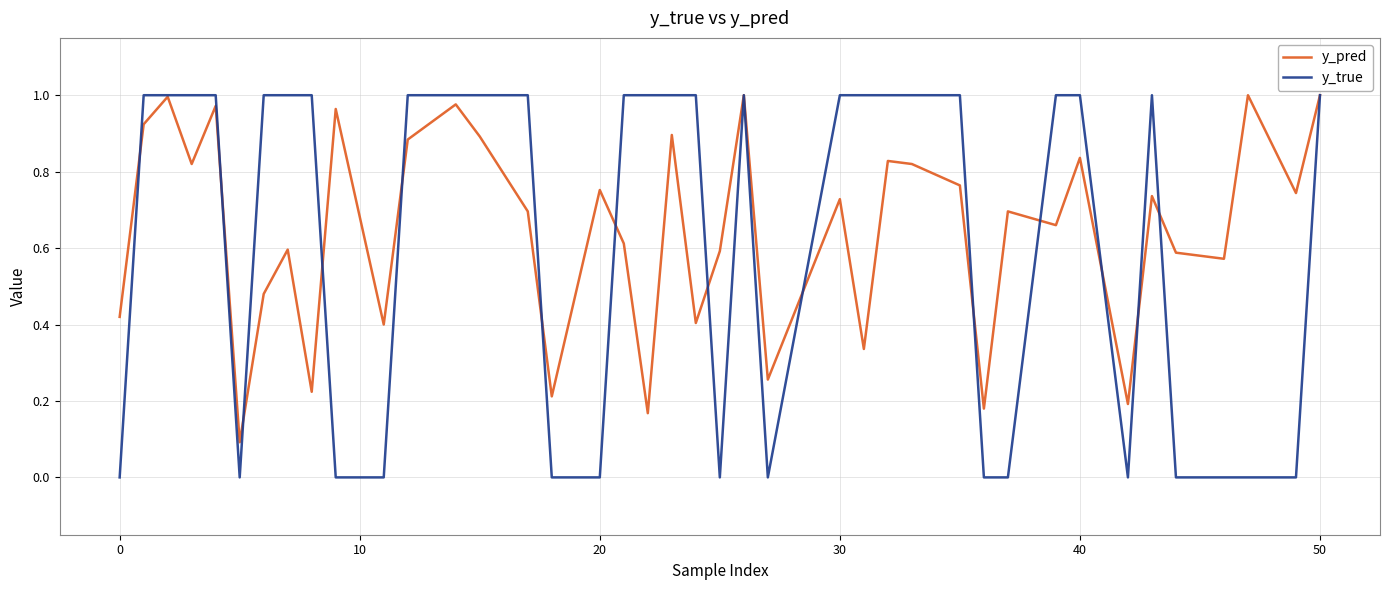

Which series has the widest spread of values?

y_true